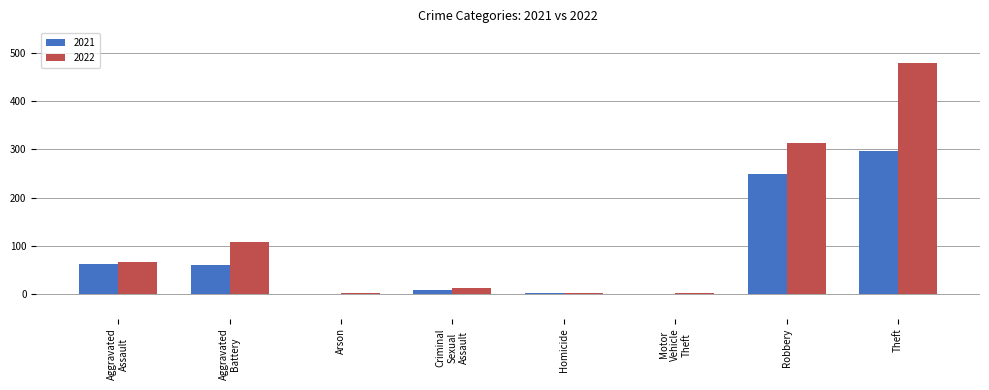

The 2021 series shows 369 at Robbery. True or false?

False